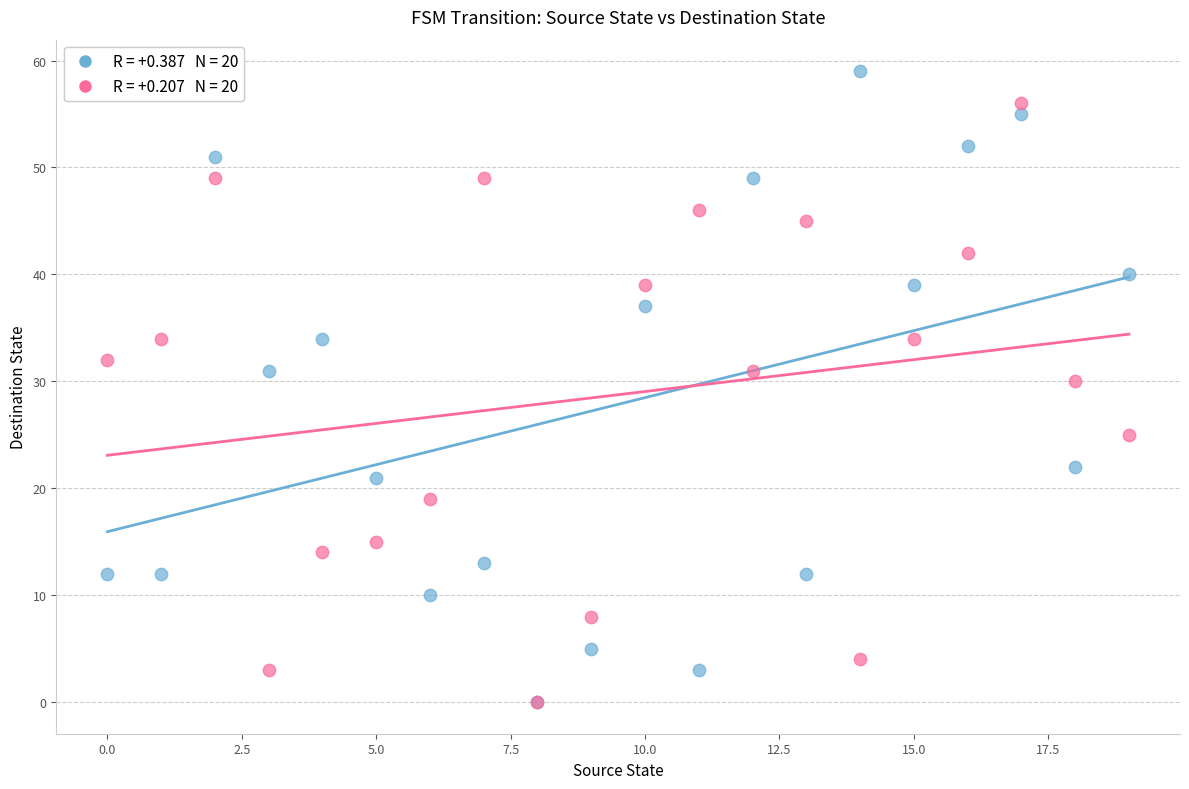

Across all series, what Y value is closest to 29?

30